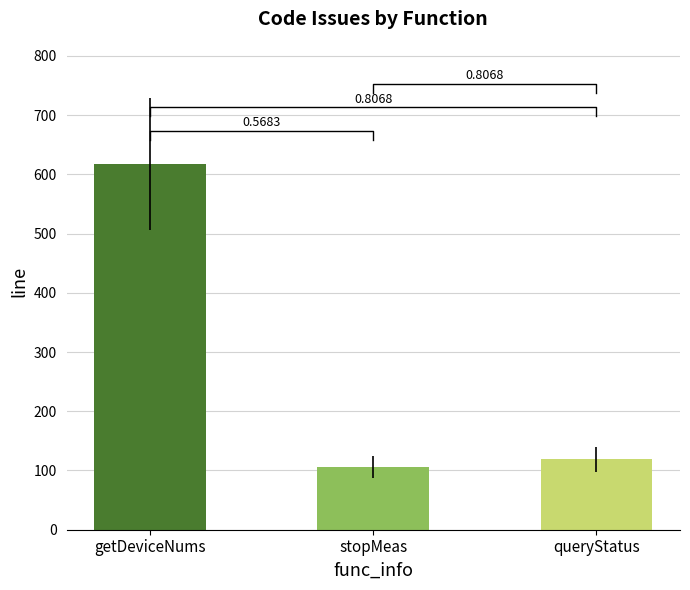

The value at getDeviceNums is 904. True or false?

False